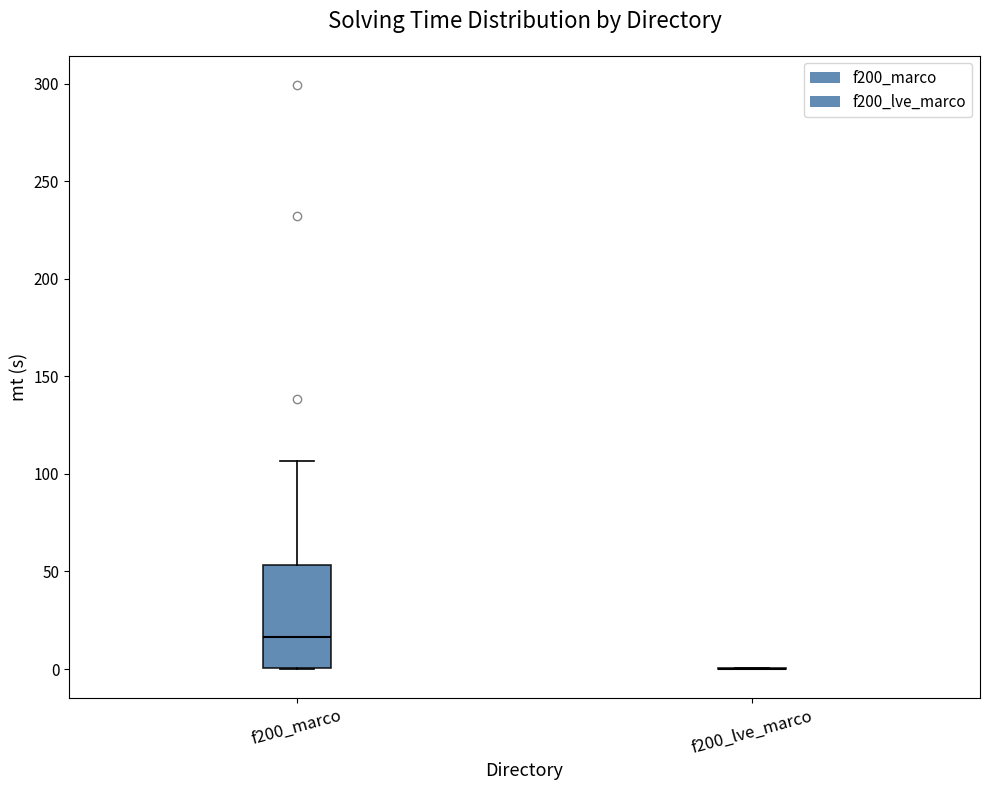

Reading left to right, transcribe this box plot: for each box, give where its median line is, the range the box spans, and where its two whiskers end, as read against the y-axis. The values are not printed on the chart, so give them approximately, as read against the axis.

f200_marco: median 15, box 0 to 55, whiskers 0 to 105
f200_lve_marco: box collapsed to a line at 0, whiskers 0 to 0